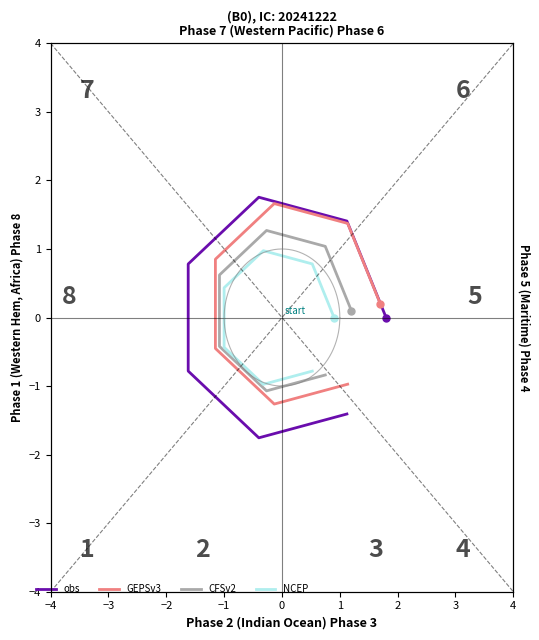

The value of NCEP at 0 is -0.8. True or false?

False